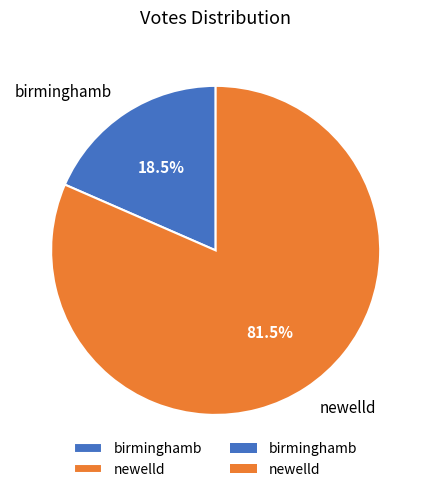

What is the smallest slice in the pie chart?

birminghamb